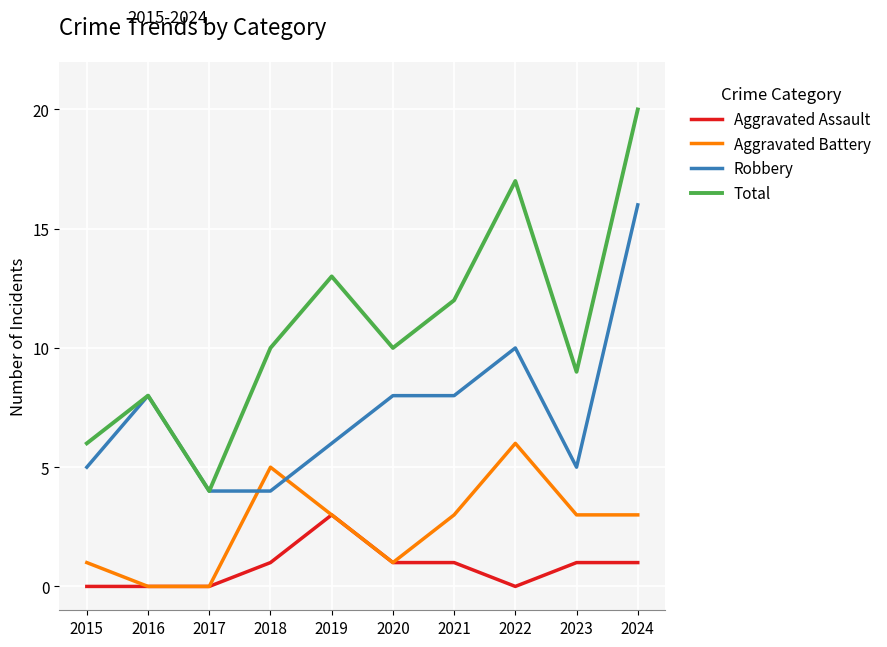

What is the maximum value for Total?

20